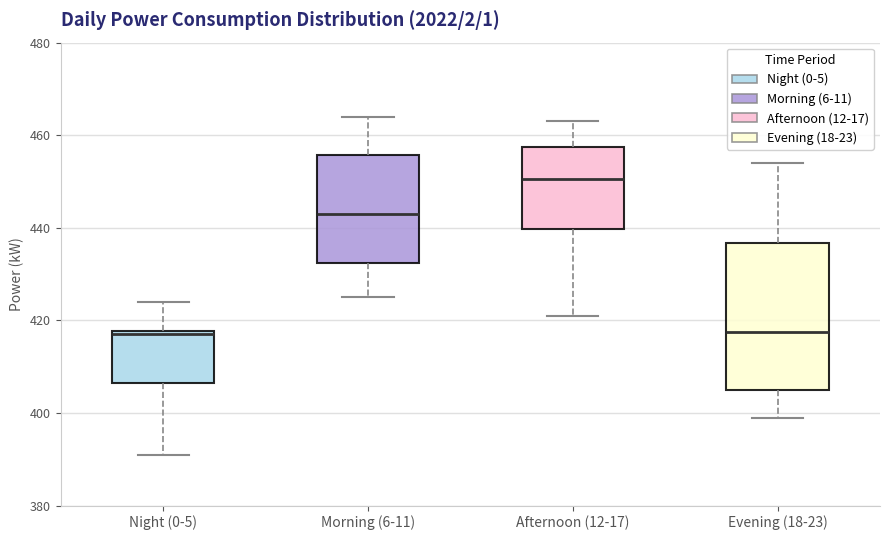

Reading left to right, read every box against the y-axis: the position of its median line, the range the box covers, and the ends of its whiskers. The values are not printed on the chart, so give them approximately, as read against the axis.

Night (0-5): median 418 (just below the box's upper edge), box 406 to 418, whiskers 392 to 424
Morning (6-11): median 444, box 432 to 456, whiskers 426 to 464
Afternoon (12-17): median 450, box 440 to 458, whiskers 422 to 464
Evening (18-23): median 418, box 406 to 436, whiskers 400 to 454